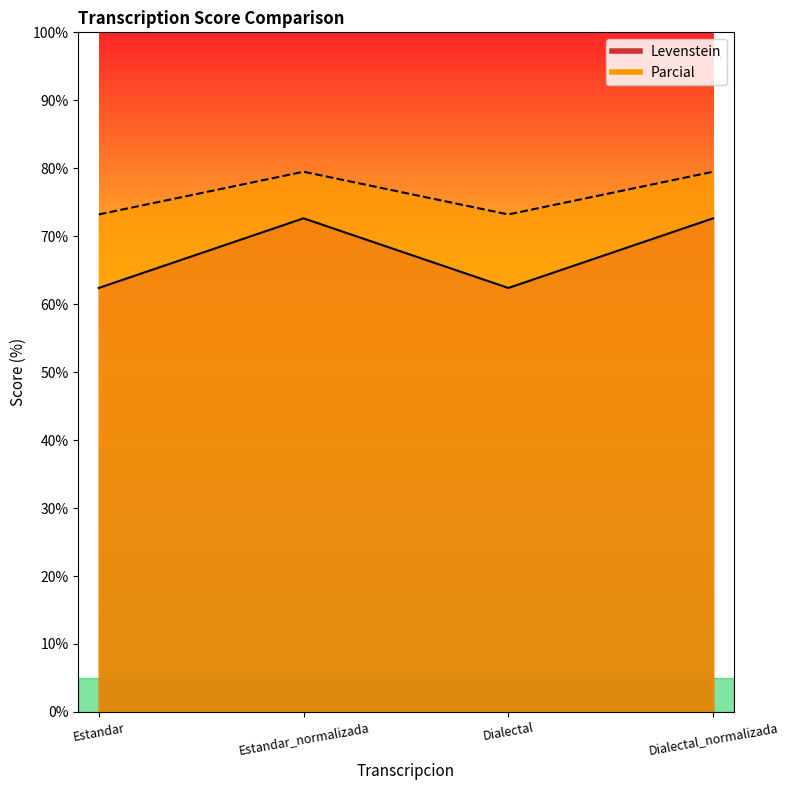

Which category has the lowest value across all series?

Estandar